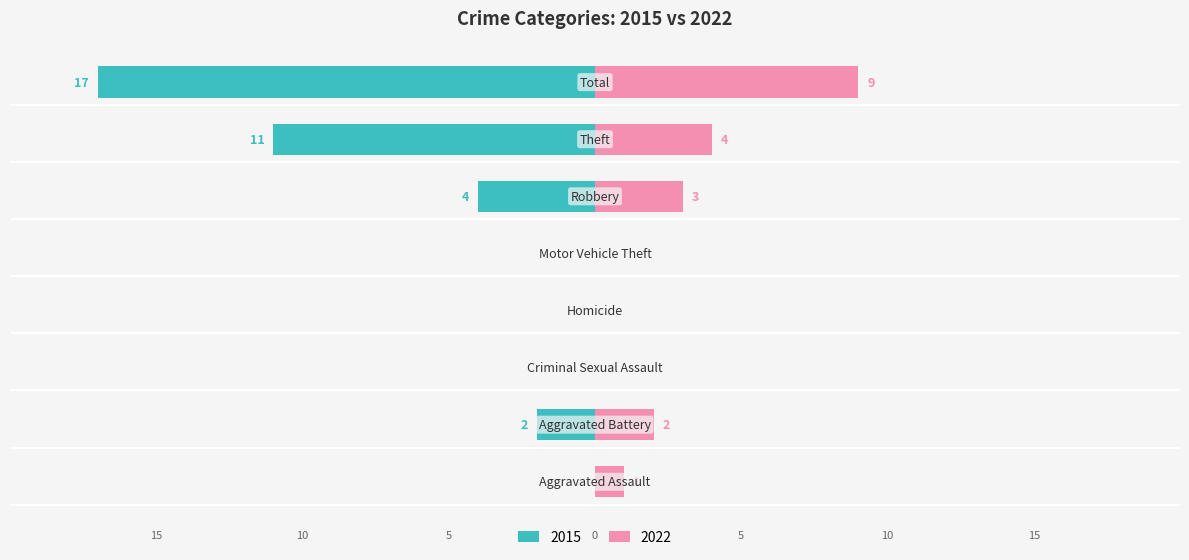

At how many categories does at least one series exceed 1?

4